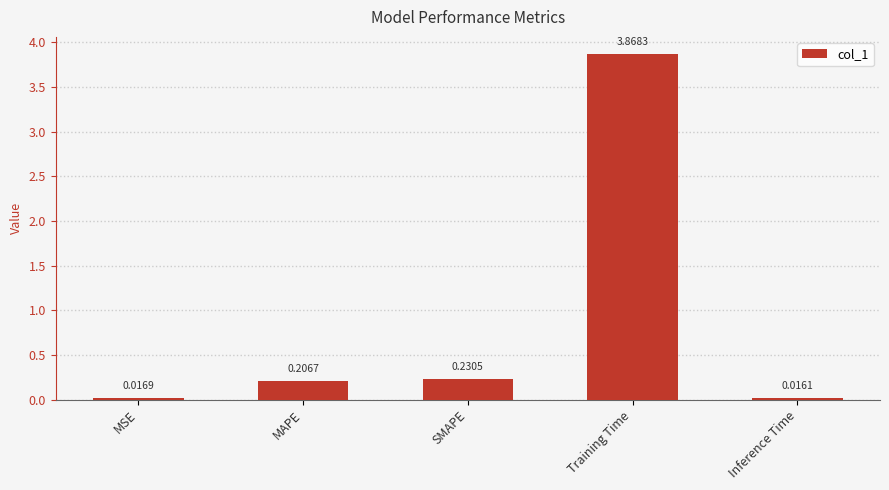

Between MAPE and Training Time, which is larger?

Training Time